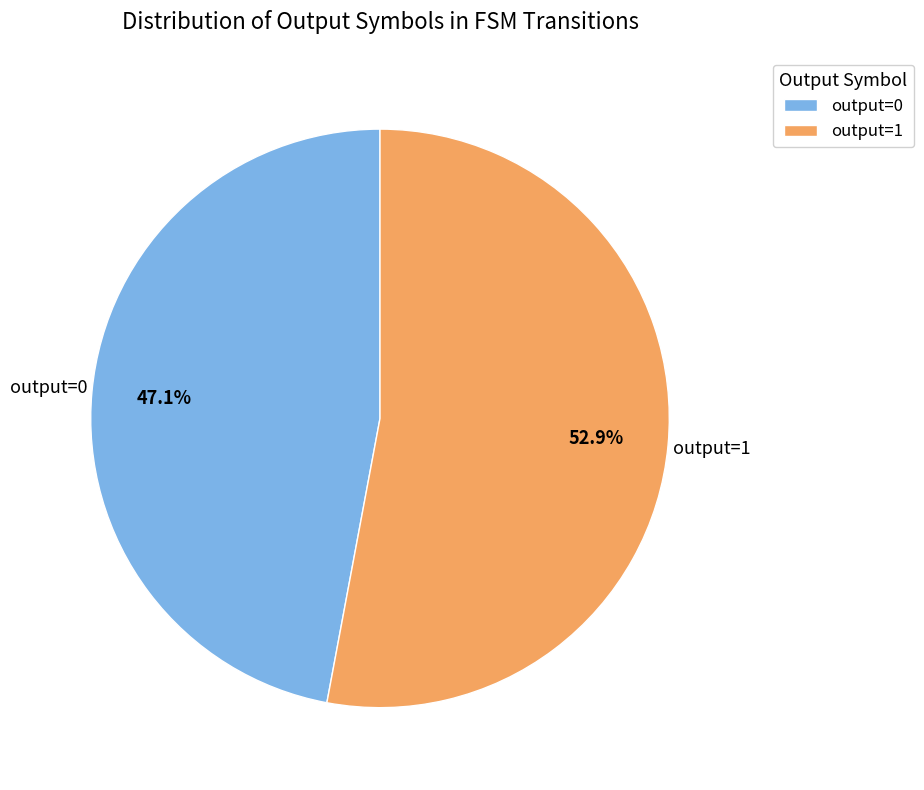

Does output=1 represent more than half of the total?

Yes